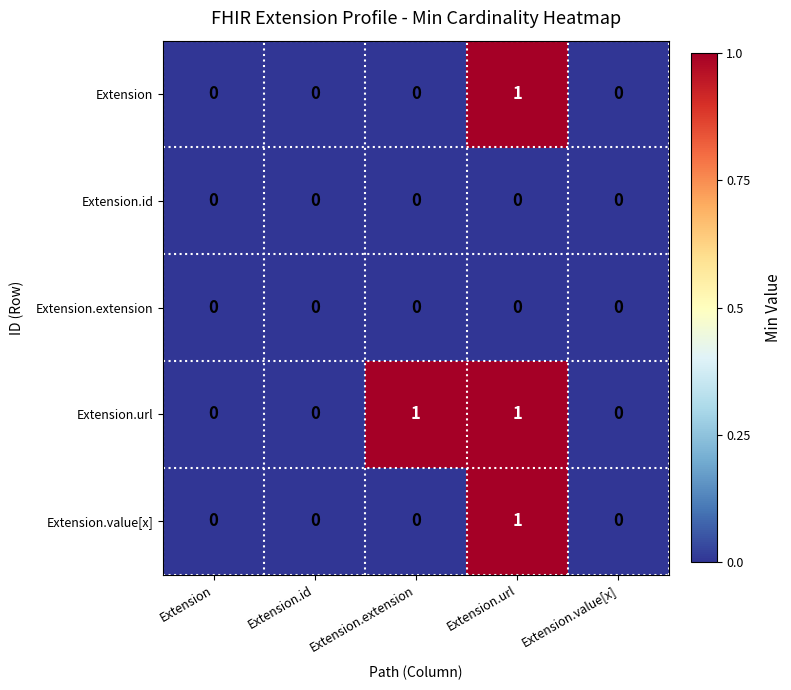

The value of Extension.value[x] at Extension.extension is 0. True or false?

True